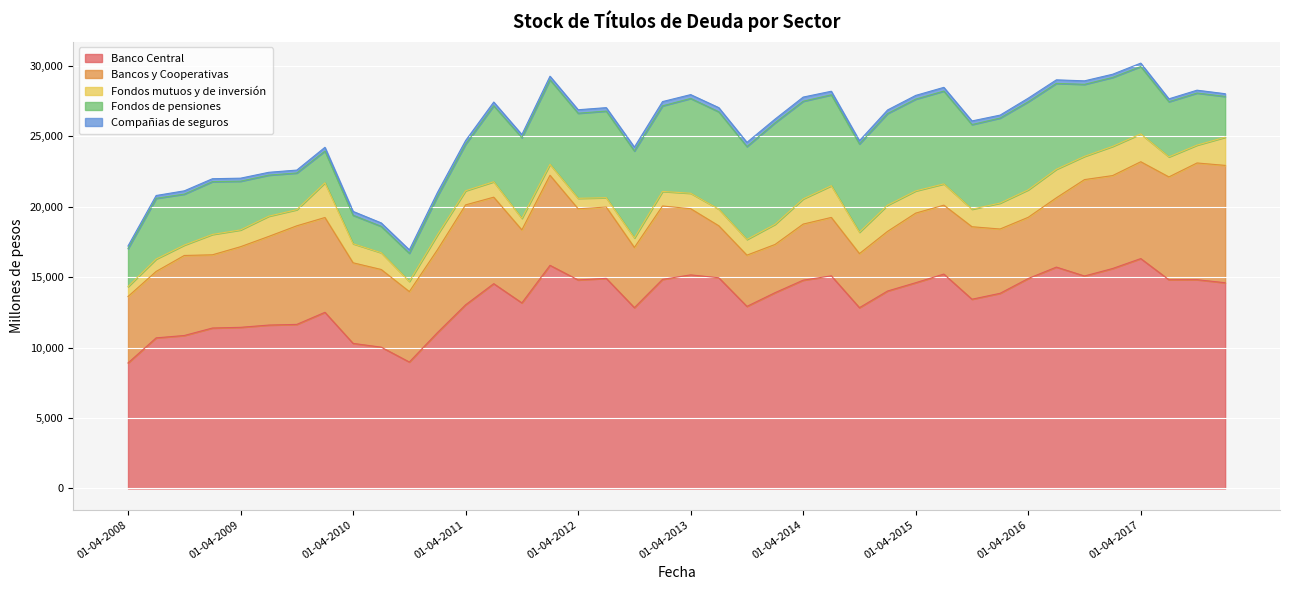

True or false: Compañias de seguros and Fondos de pensiones intersect in this chart.

False